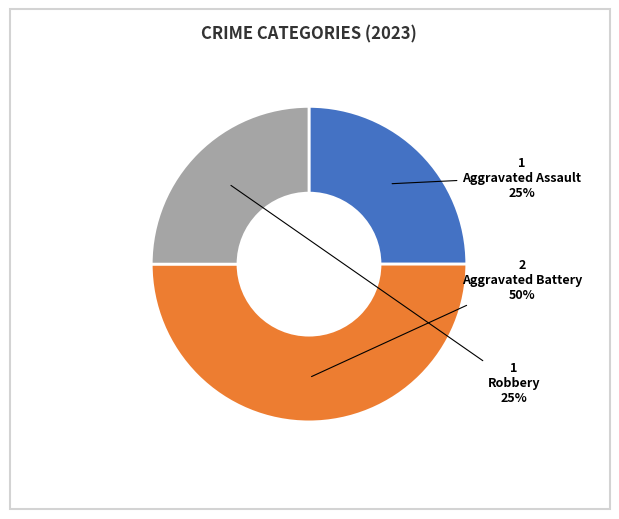

The Aggravated Assault slice represents 25% of the pie. True or false?

True